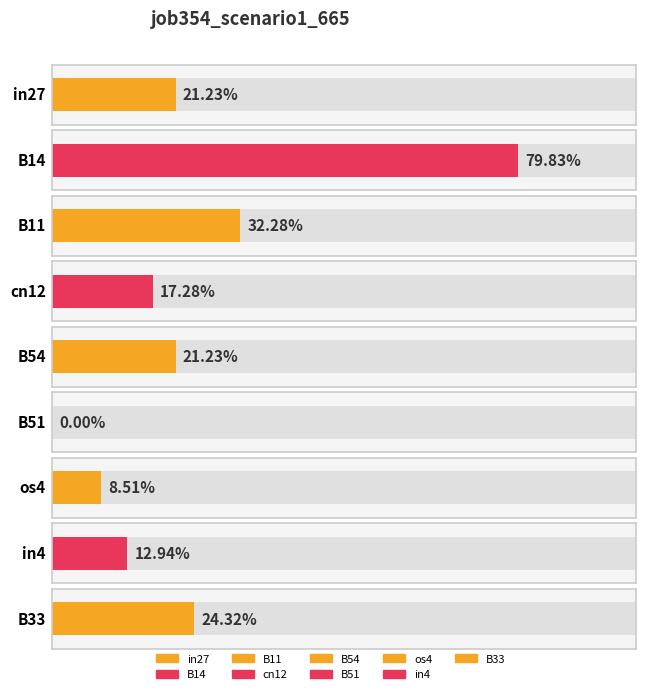

Rank the categories by value from highest to lowest.

B14, B11, B33, in27, B54, cn12, in4, os4, B51